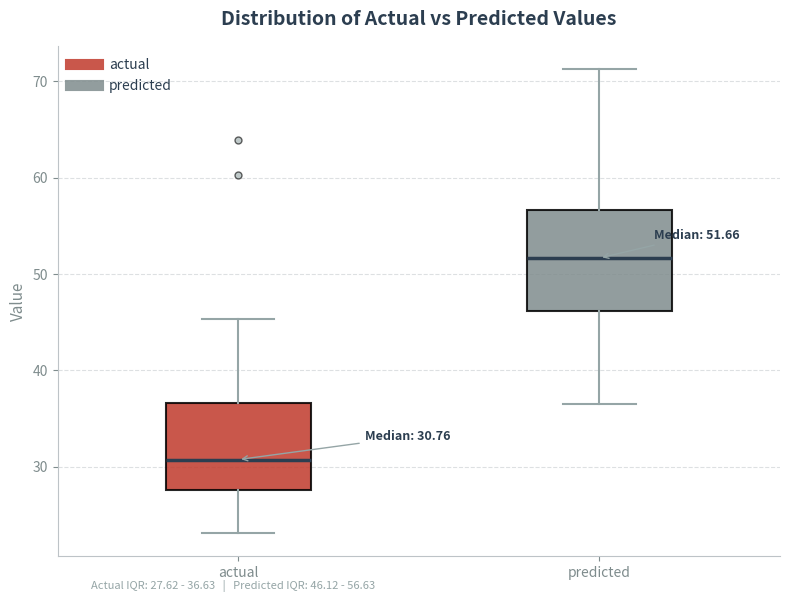

Comparing the boxes themselves (not the whiskers), which one is the tallest?

predicted